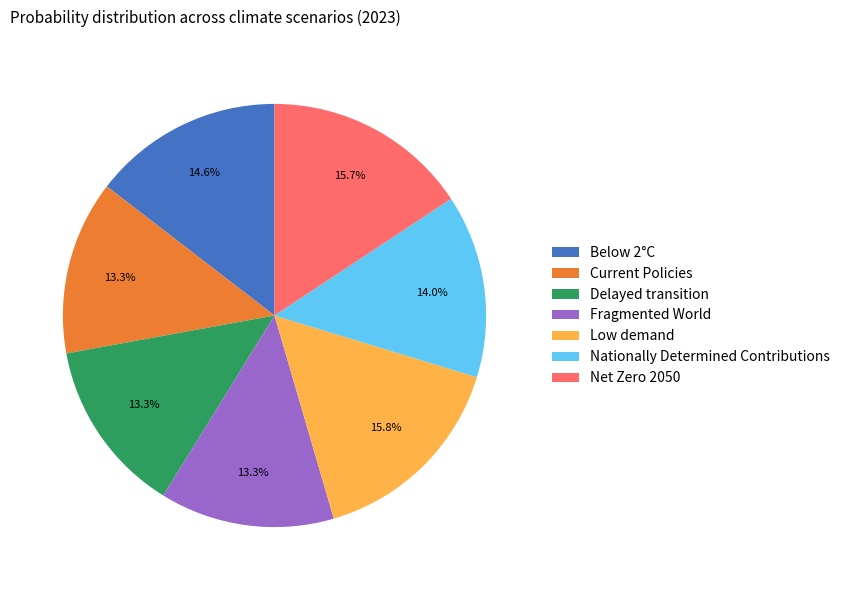

To the nearest percent, what is the difference between the largest and smallest slice percentages?

2%